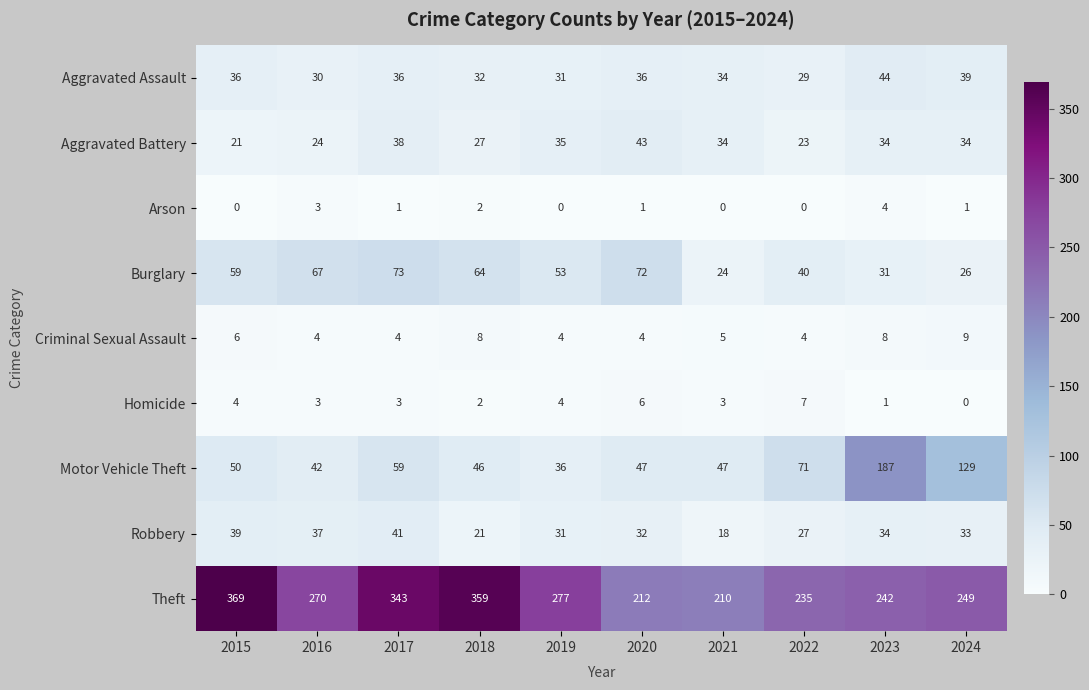

What is the greatest value displayed?

369